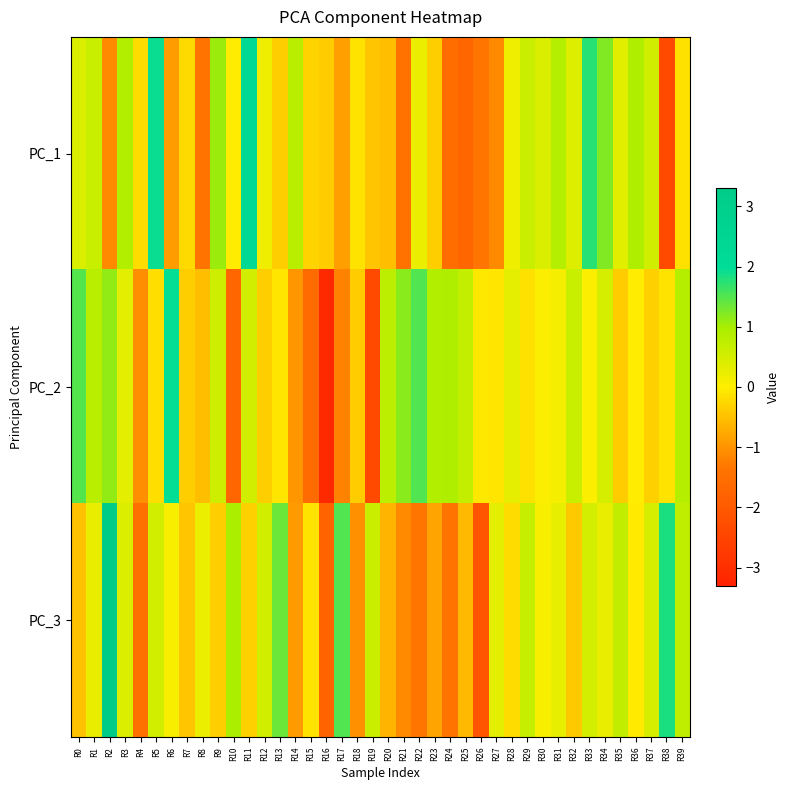

List the series in order of their peak value, highest first.

PC_3, PC_1, PC_2